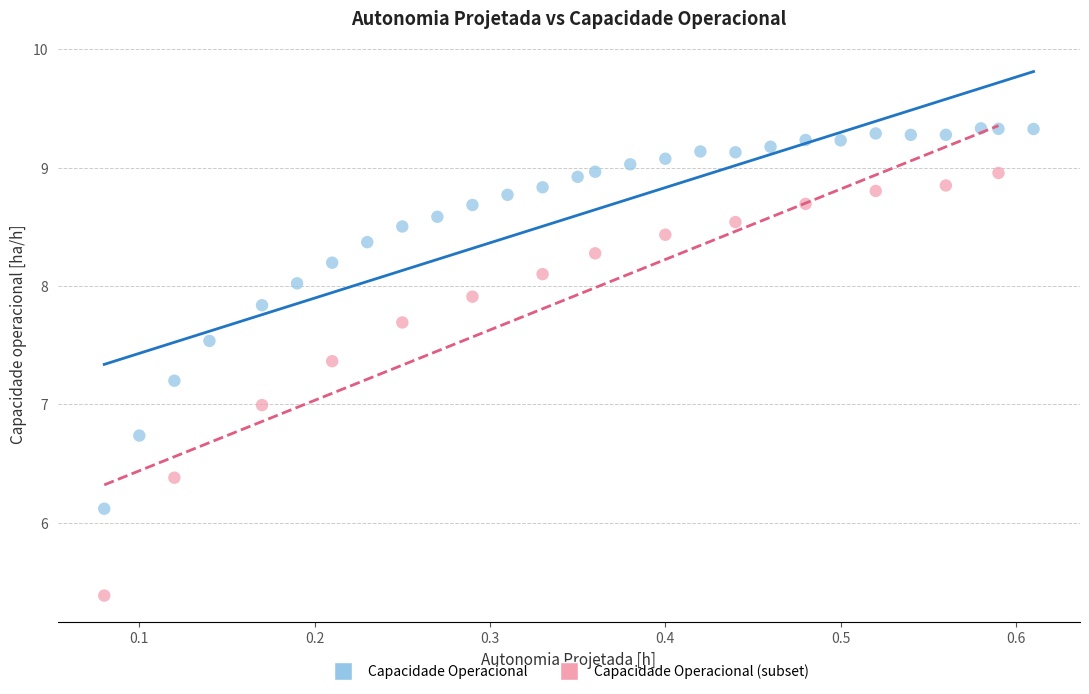

Which series has the widest spread of Y values?

Capacidade Operacional (subset)